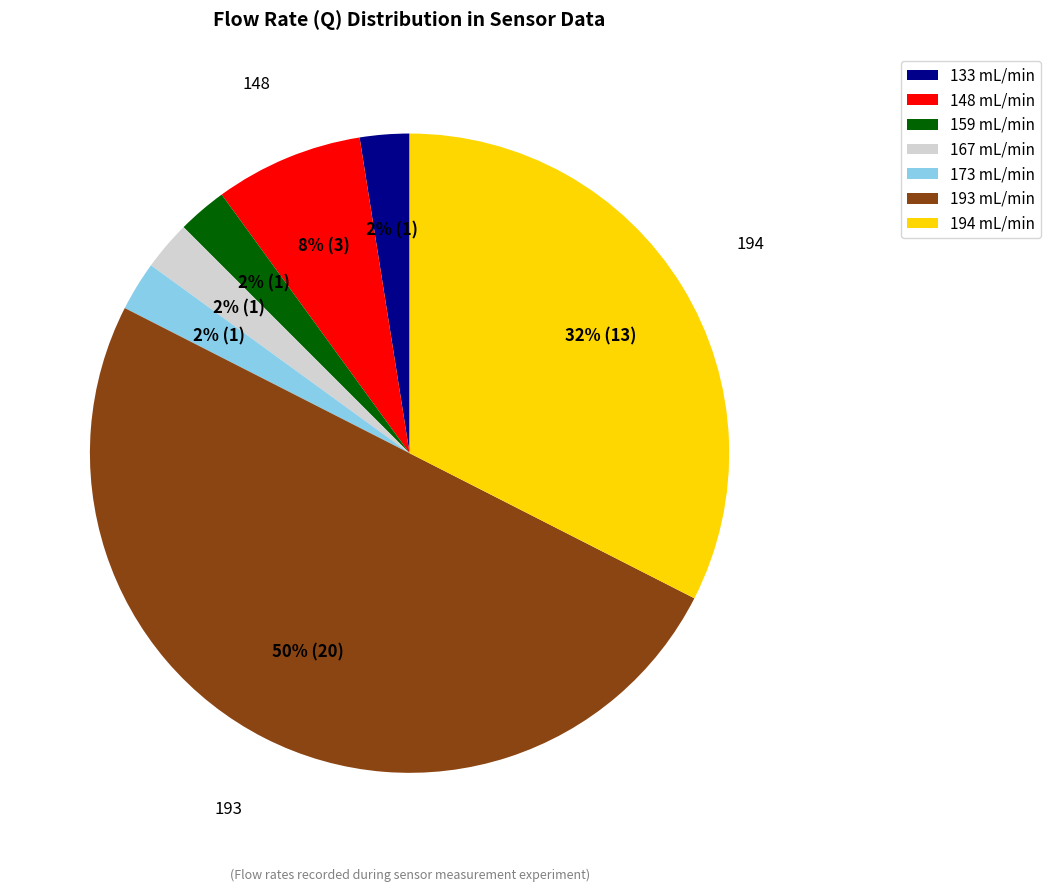

To the nearest percent, what is the average slice percentage?

14%